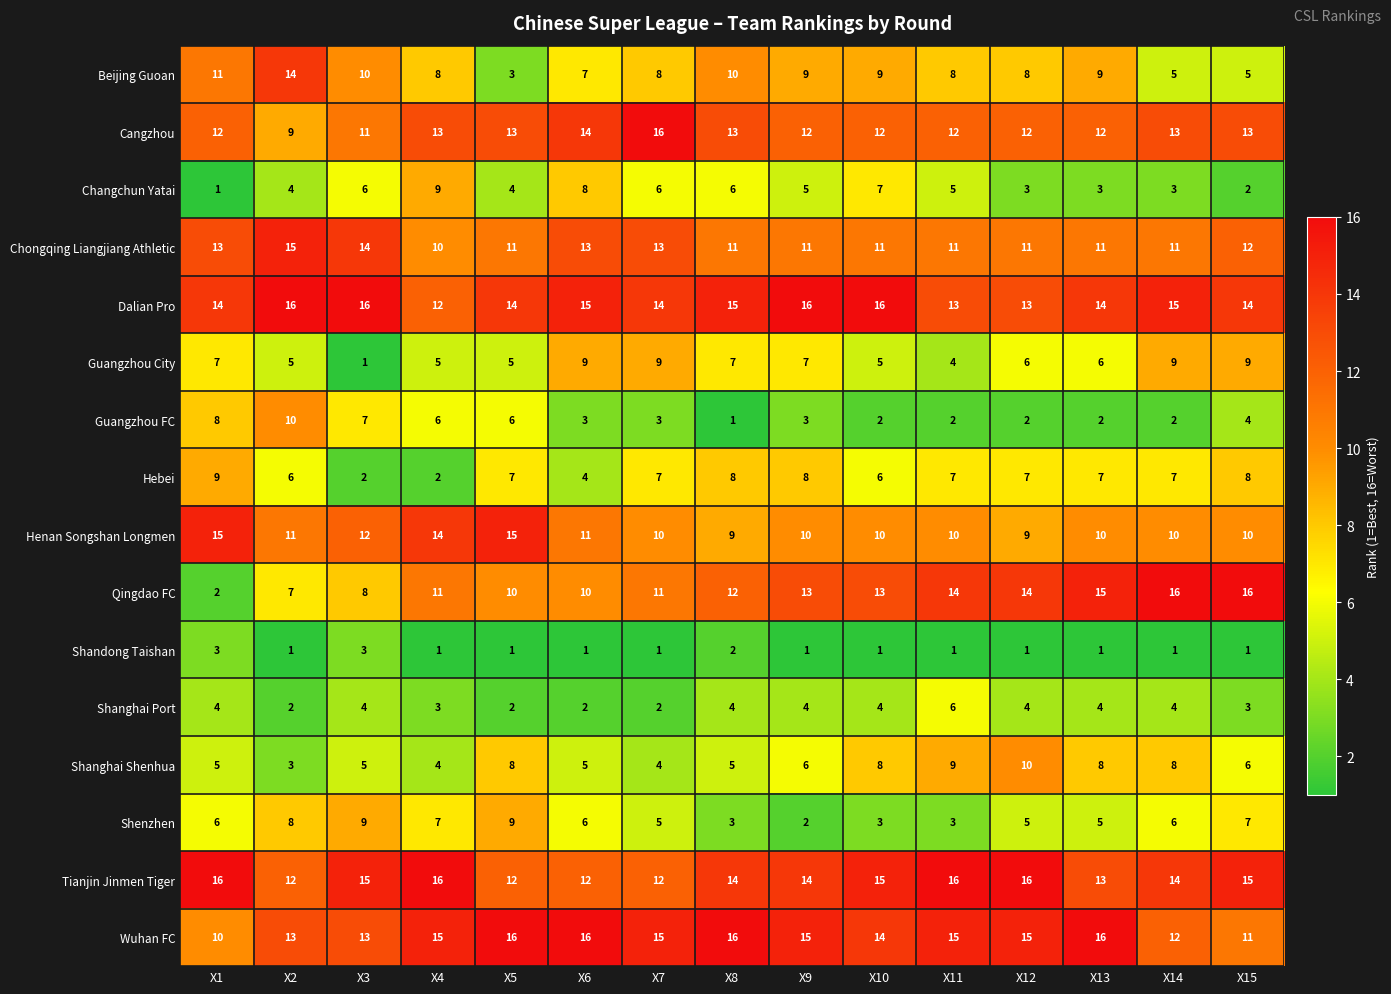

At how many categories does at least one series exceed 11?

15